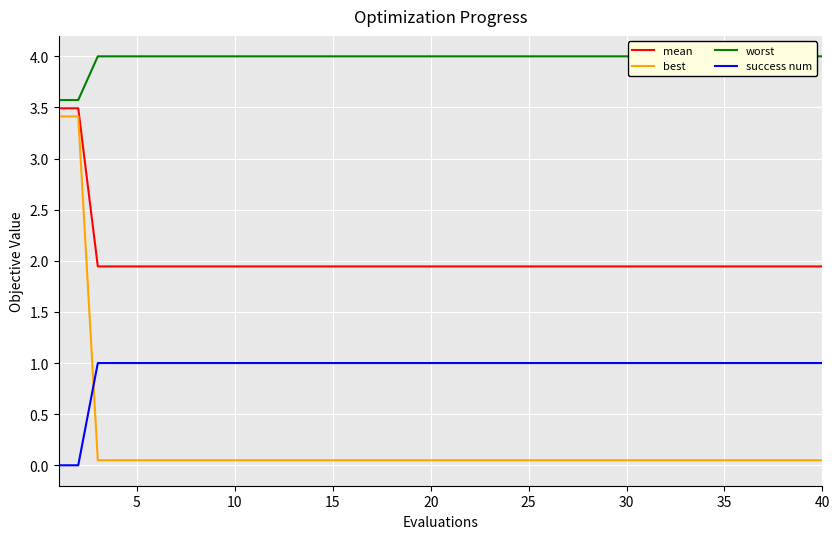

What is the highest value of the mean series?

3.5